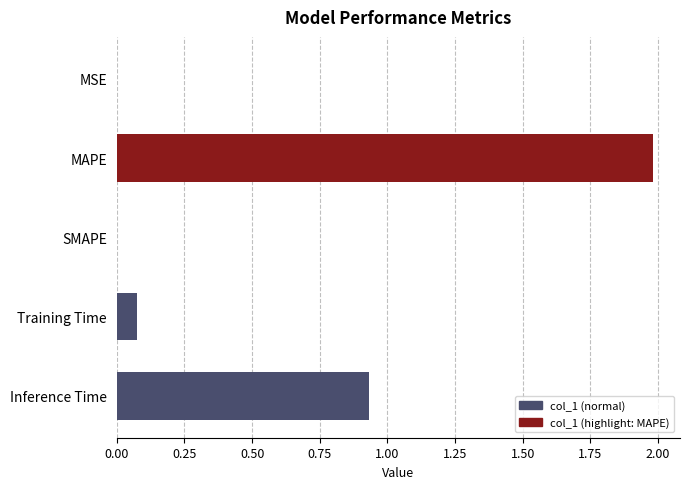

Is it true that the value at Training Time is 0.0?

False